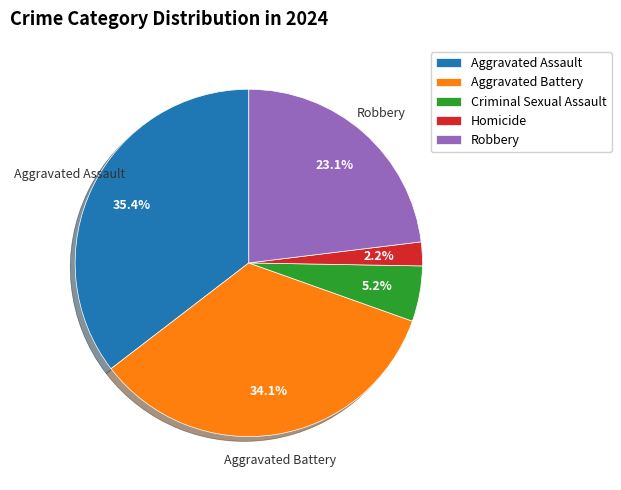

How much of the chart is everything except Robbery?

76.9%